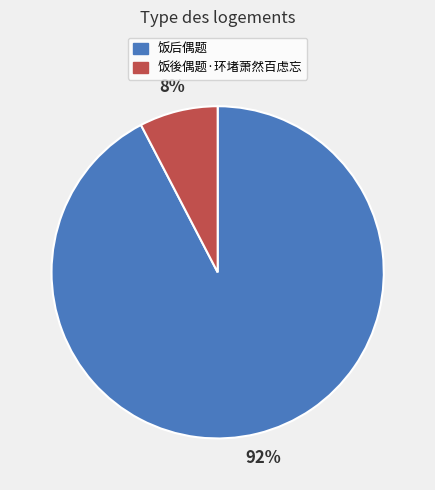

True or false: 饭后偶题 accounts for 92% of the total.

True